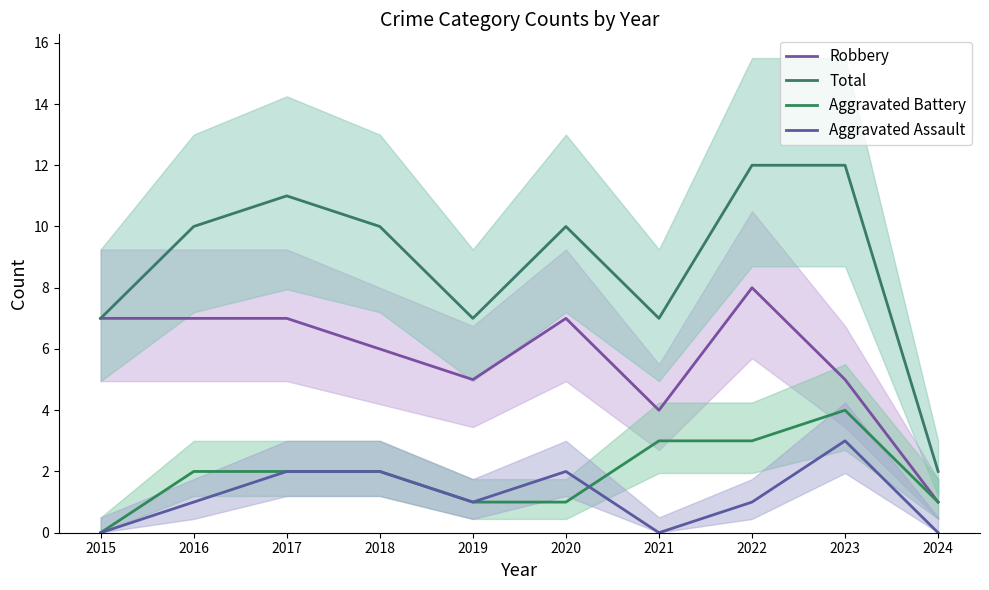

At which category does Total reach its first local peak?

2017